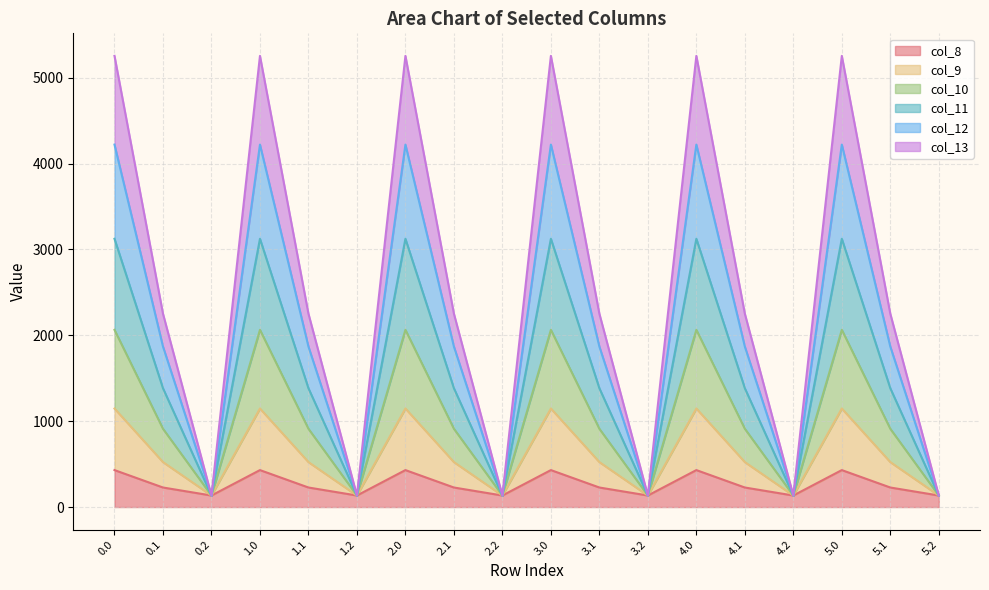

At how many categories does at least one series exceed 3325?

6